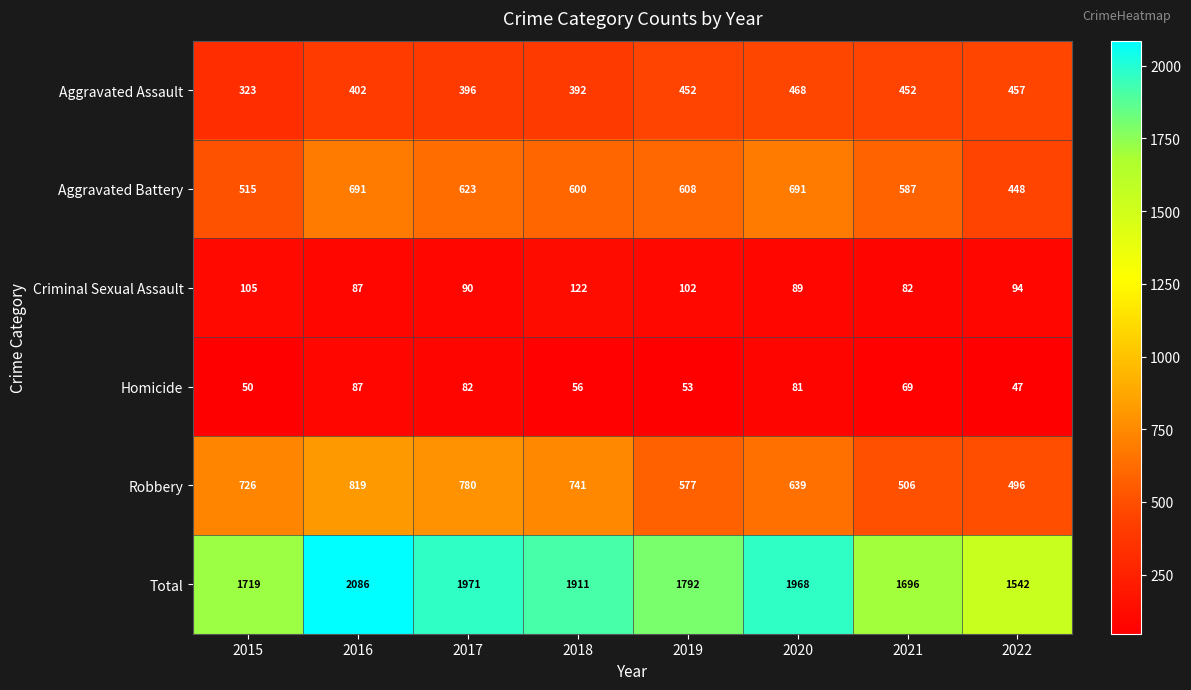

What value does the Homicide series have at 2021, to the nearest 10?

70